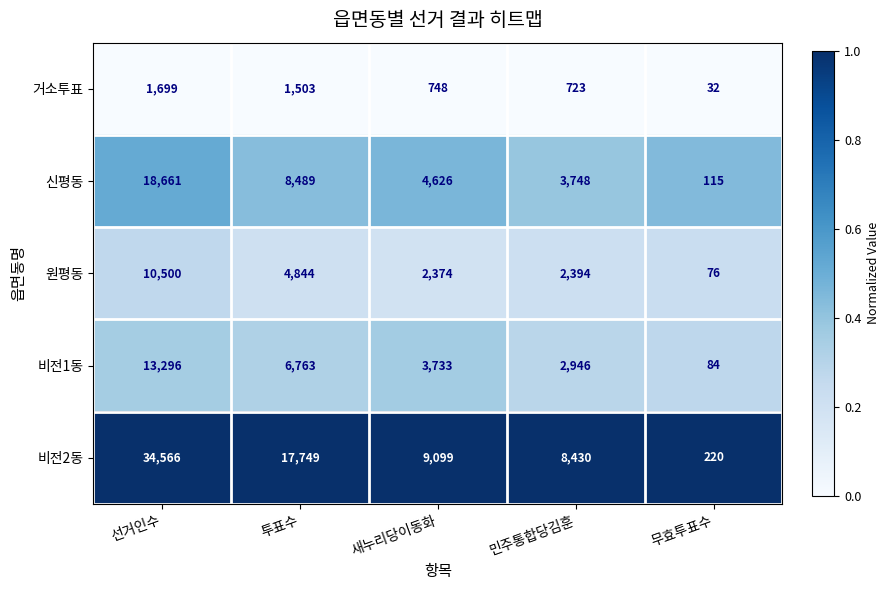

At which category is the sum across all series the highest?

선거인수